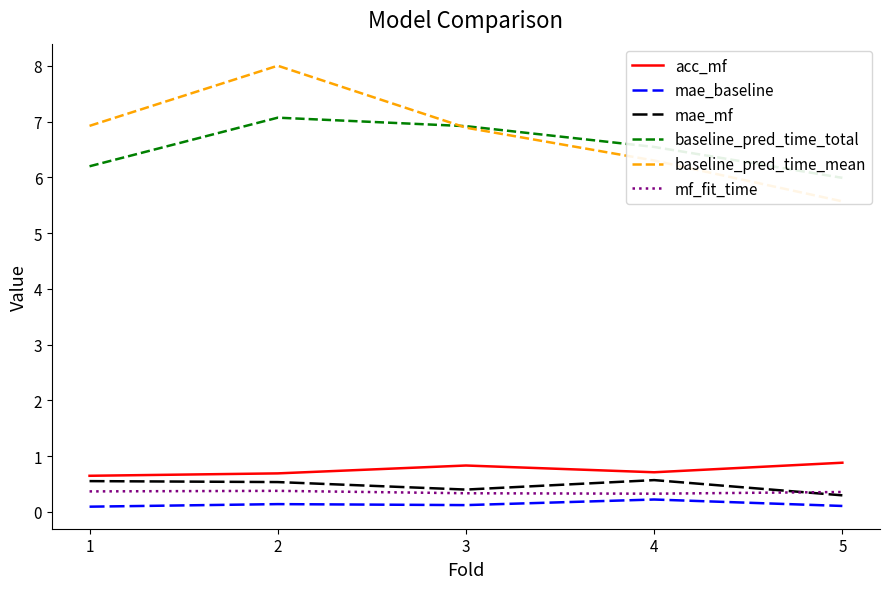

What is the greatest value displayed?

8.0